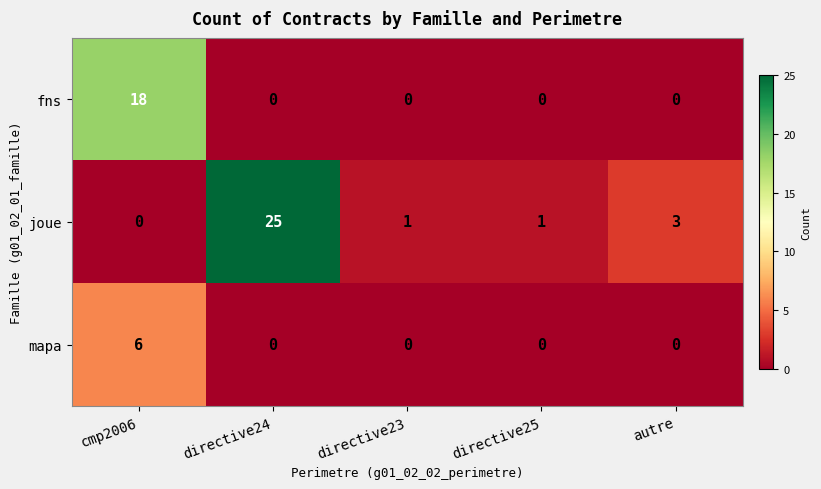

What is the total value across all series at directive24?

25